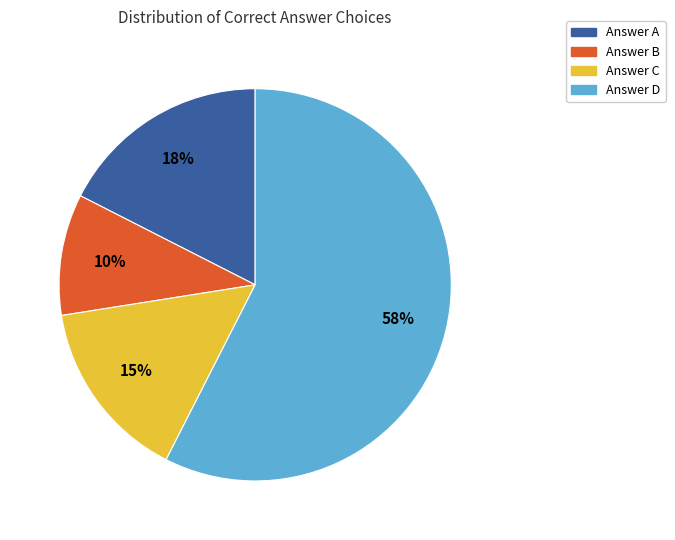

Count the number of slices in the pie.

4